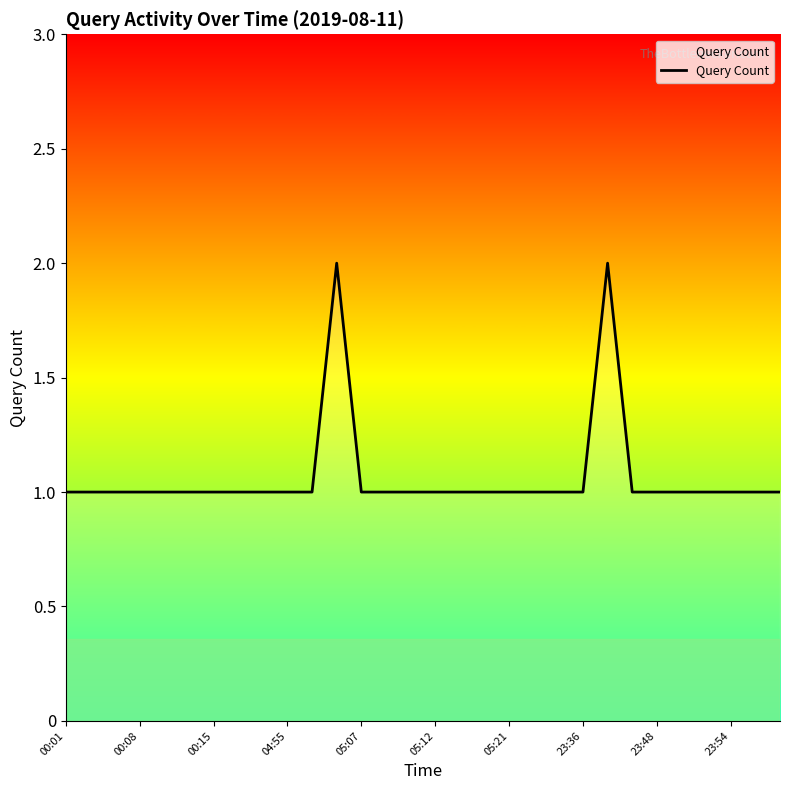

Does the chart display data point markers on the line(s)?

No